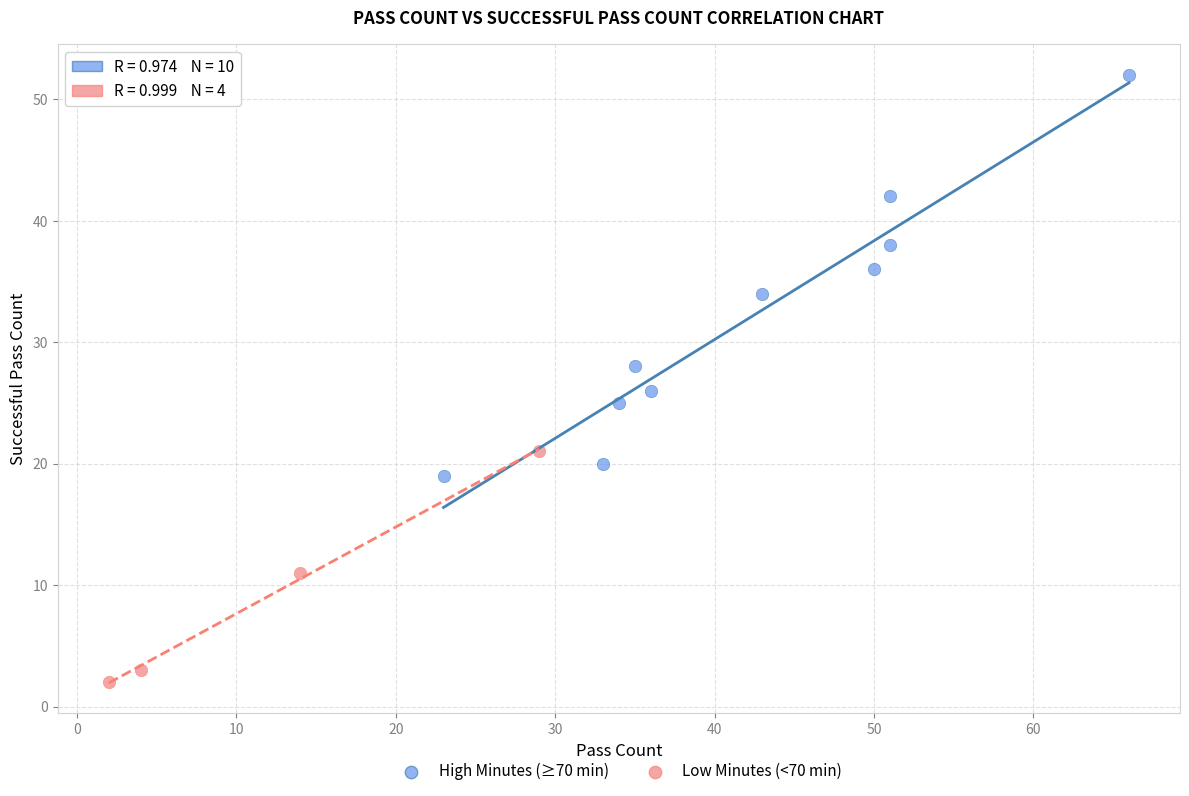

Which series has the largest Y range (max minus min)?

High Minutes (≥70 min)